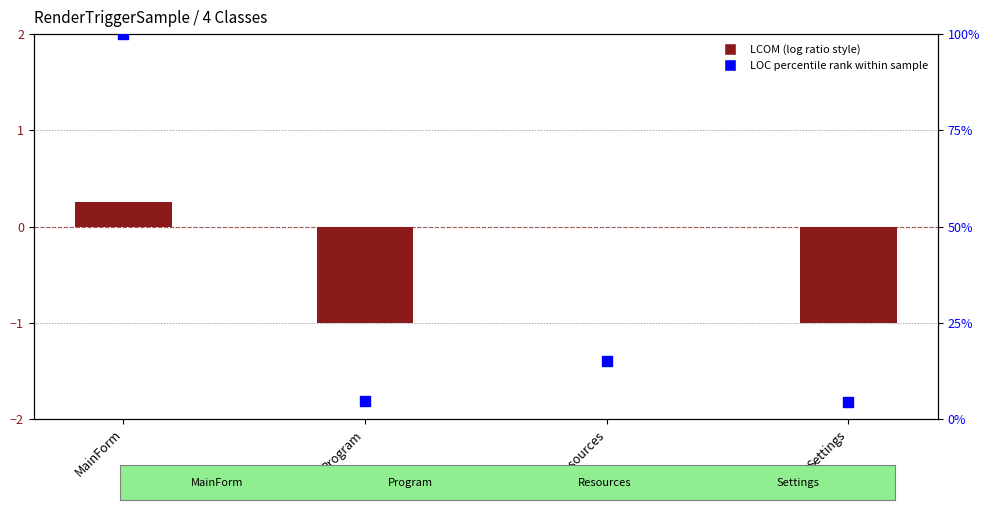

At how many categories does at least one series exceed 84?

1